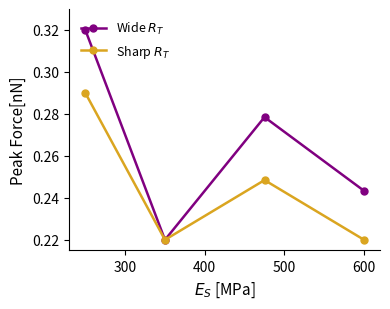

Does the chart have visible grid lines?

No